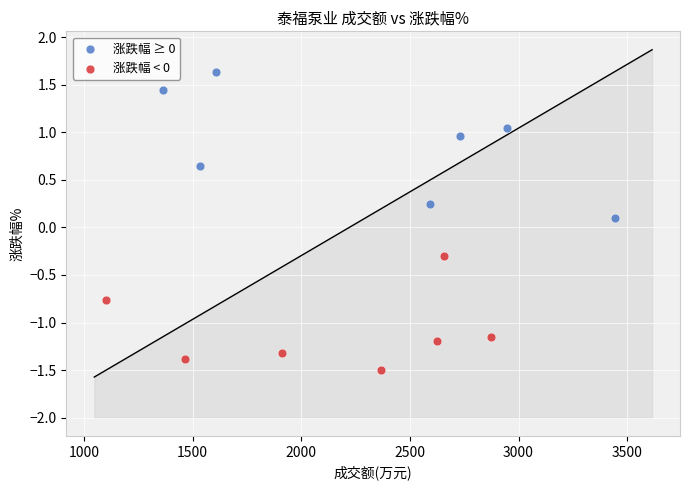

Which series contains the highest Y value?

涨跌幅 ≥ 0